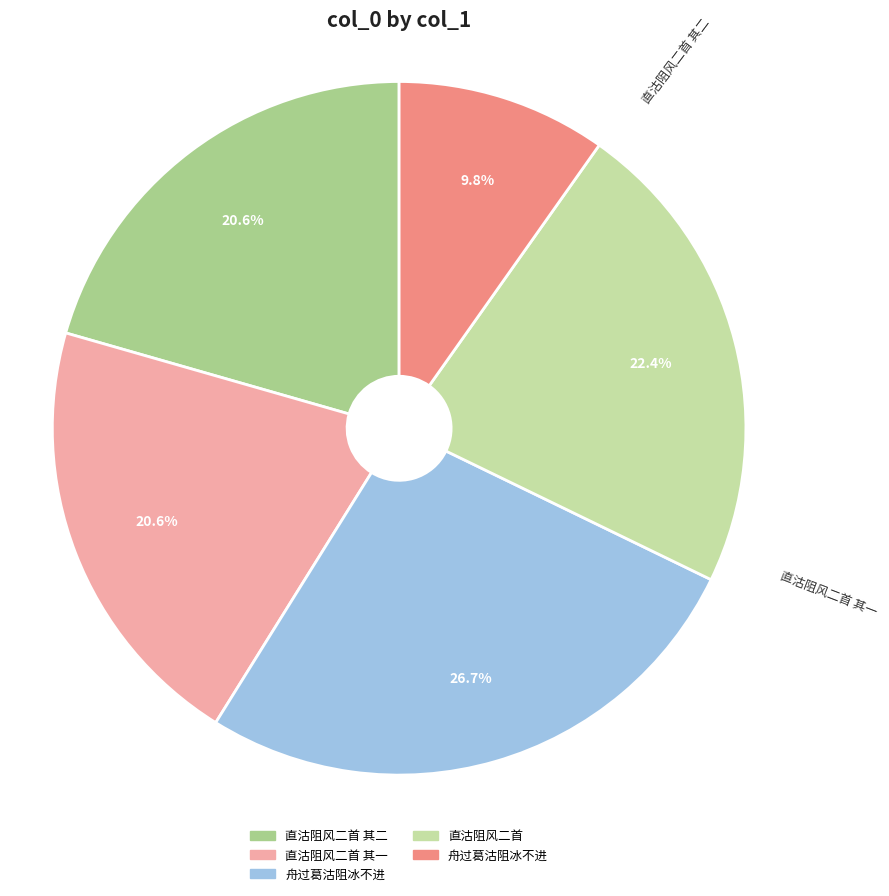

Count the number of slices in the pie.

5